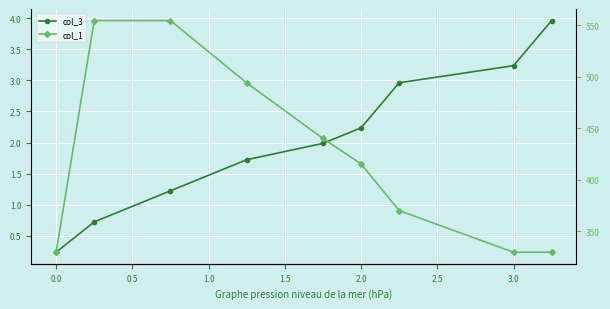

True or false: col_3 and col_1 intersect in this chart.

False